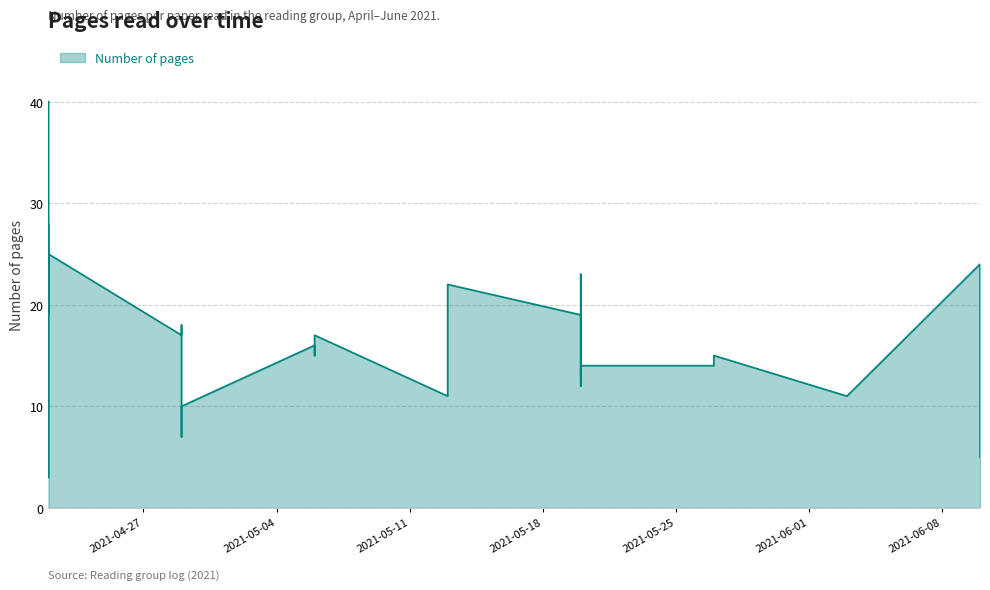

What is the maximum value shown in the chart?

40